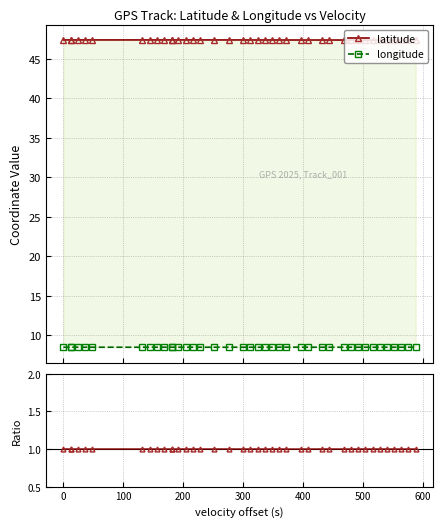

Does the chart have visible grid lines?

Yes